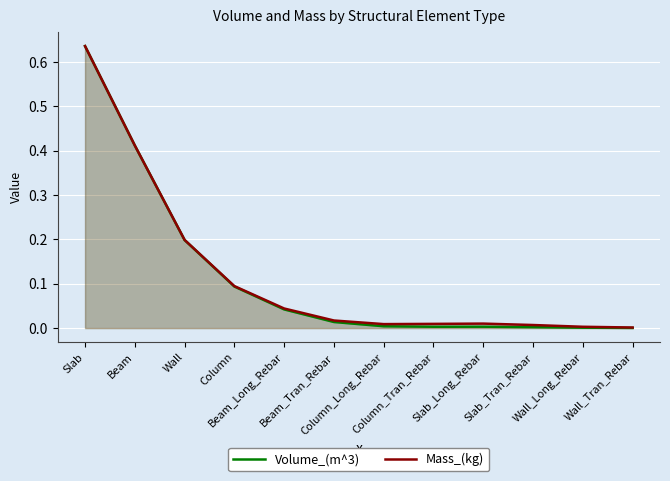

Reading right to left, list all the values displayed in this chart.

Volume_(m^3): 0.0	0.0	0.0	0.0	0.0	0.0	0.0	0.0	0.1	0.2	0.4	0.6
Mass_(kg): 0.0	0.0	0.0	0.0	0.0	0.0	0.0	0.0	0.1	0.2	0.4	0.6